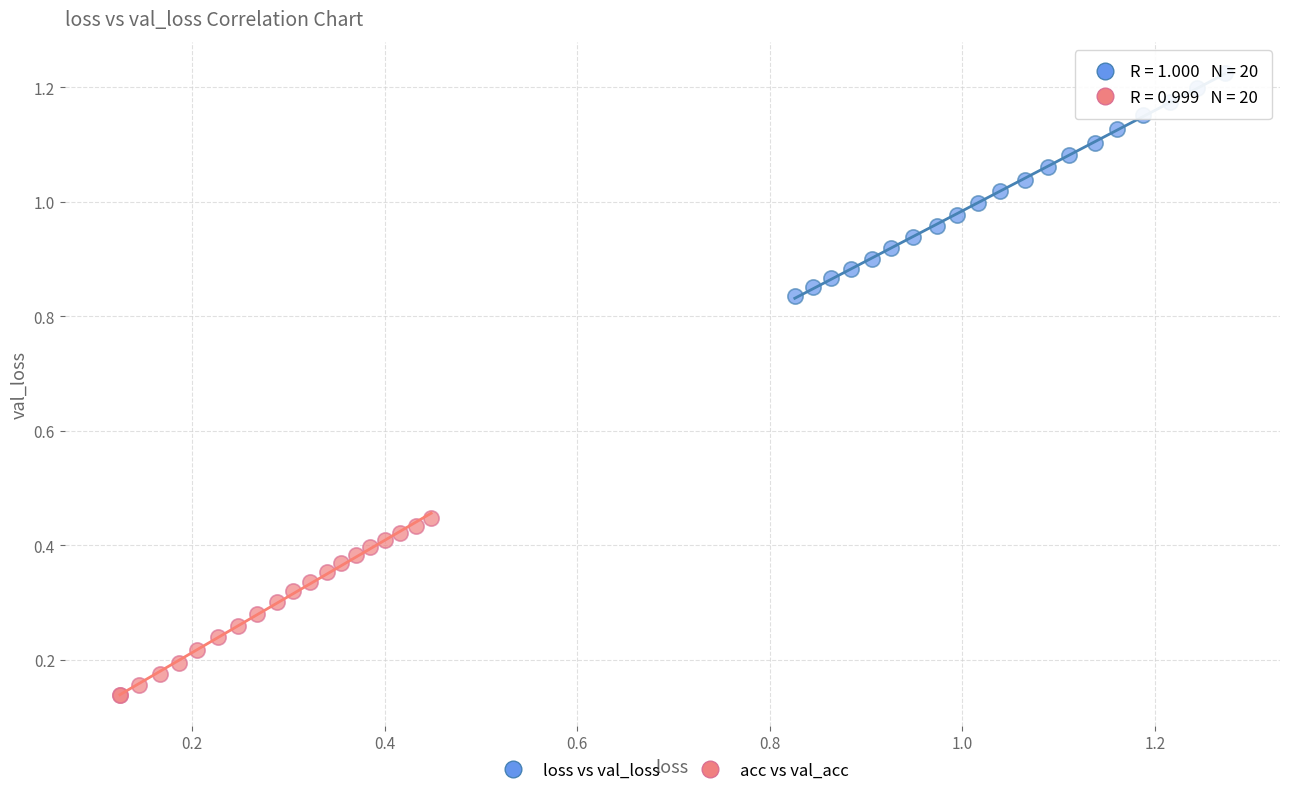

Which series reaches the maximum Y coordinate?

loss vs val_loss